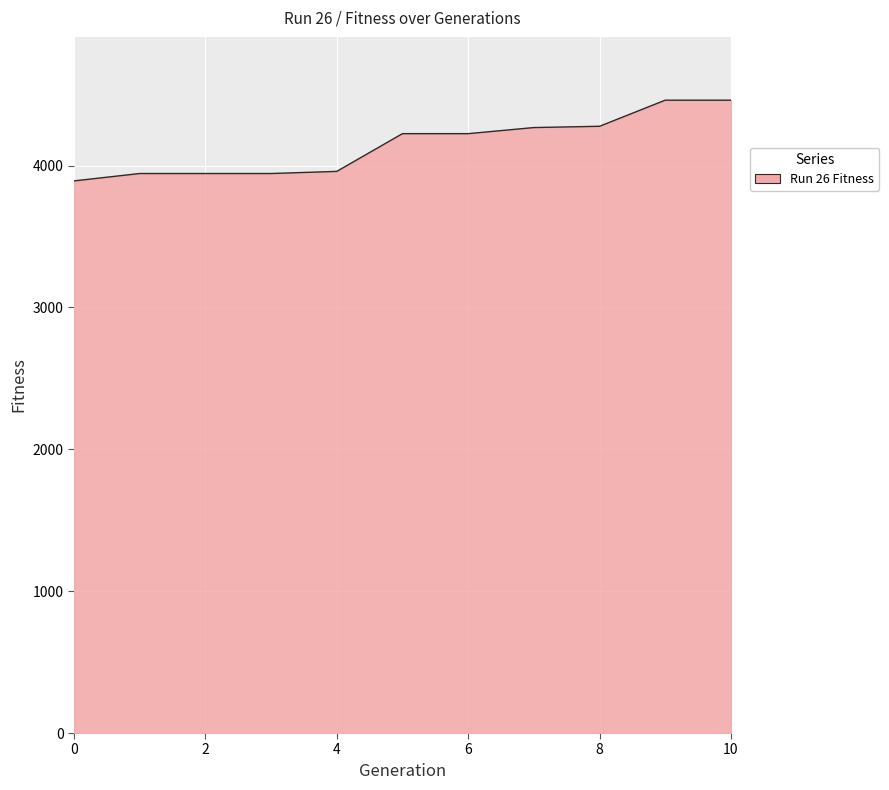

What is the difference between the second highest and minimum values?

569